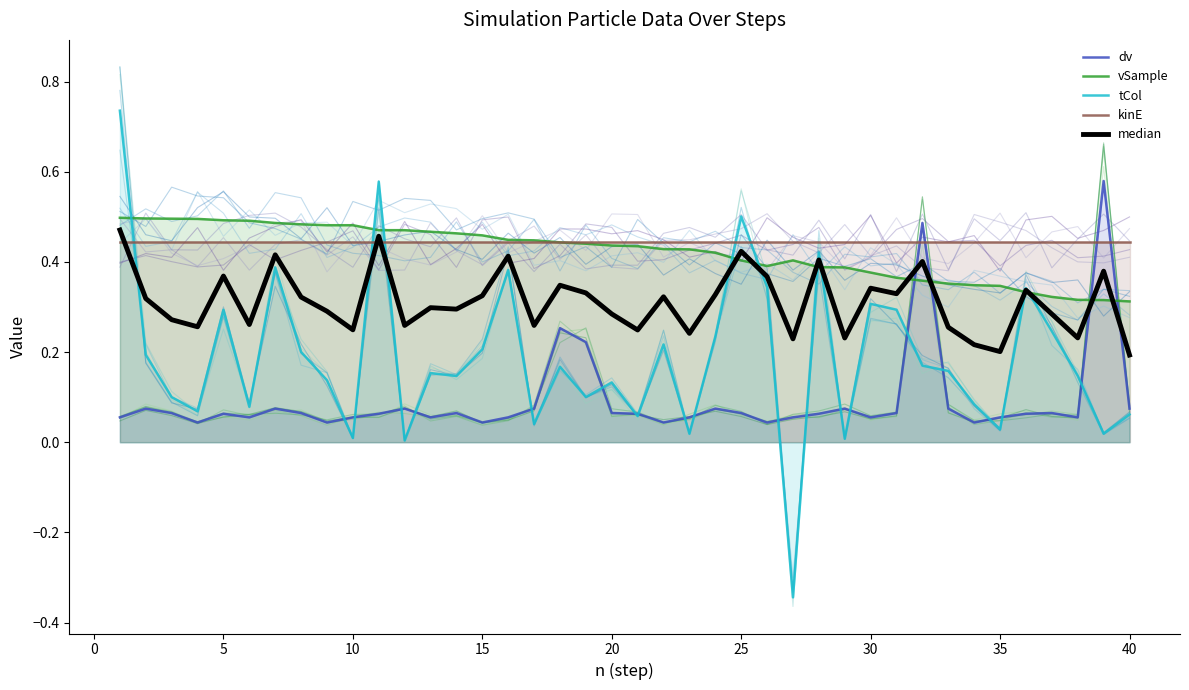

True or false: dv has a value of 0.0 at 20.

False